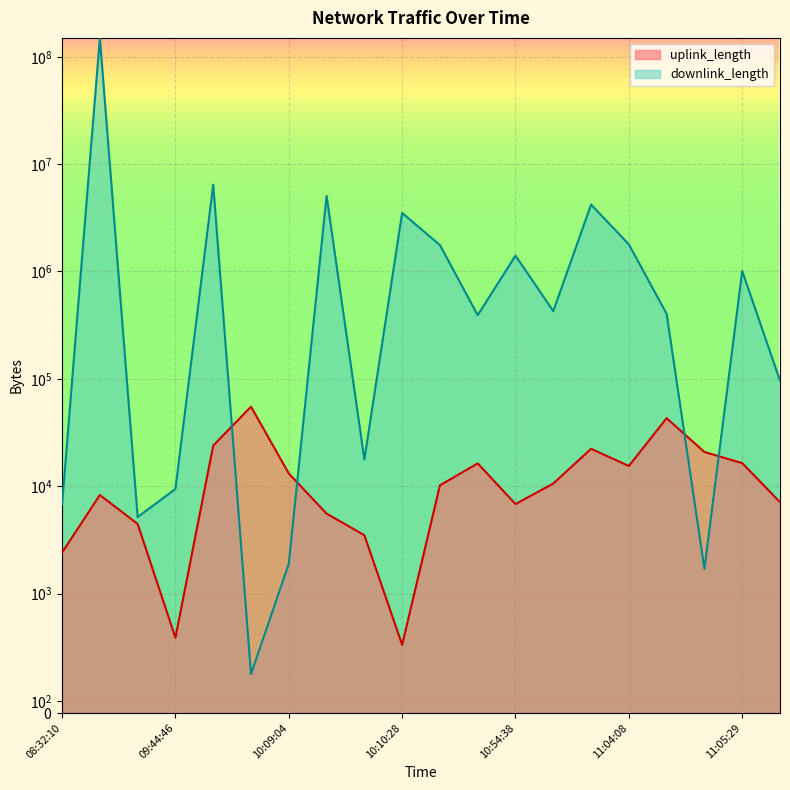

What is the value of the uplink_length point at the 1st from the left?

2407